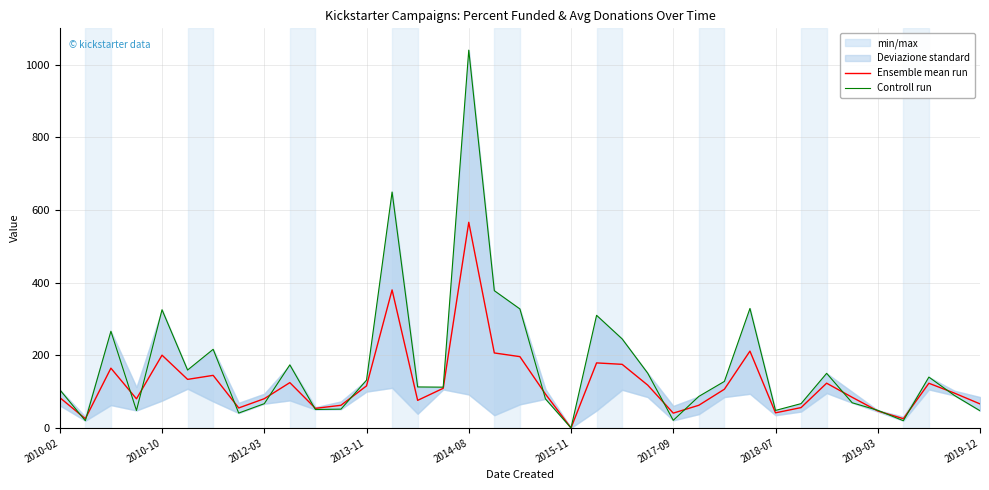

How many data points in Controll run are above 112?

19